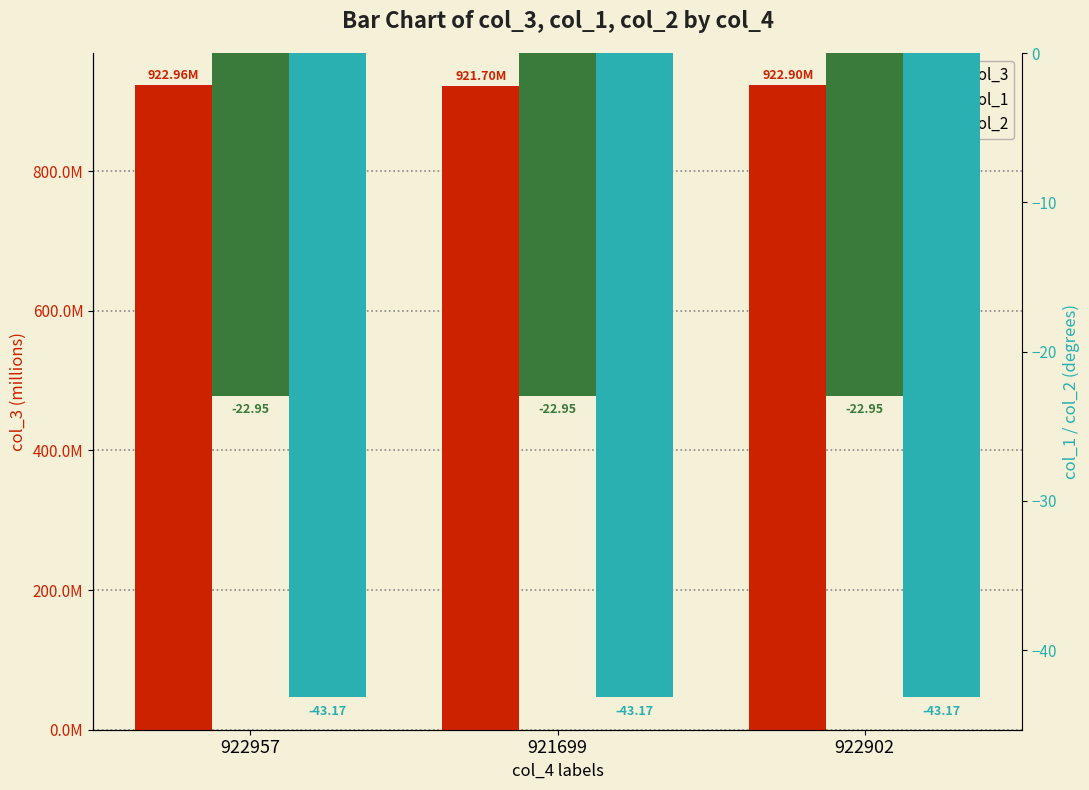

What is the sum of the col_2 values at 922902 and 921699?

-86.3